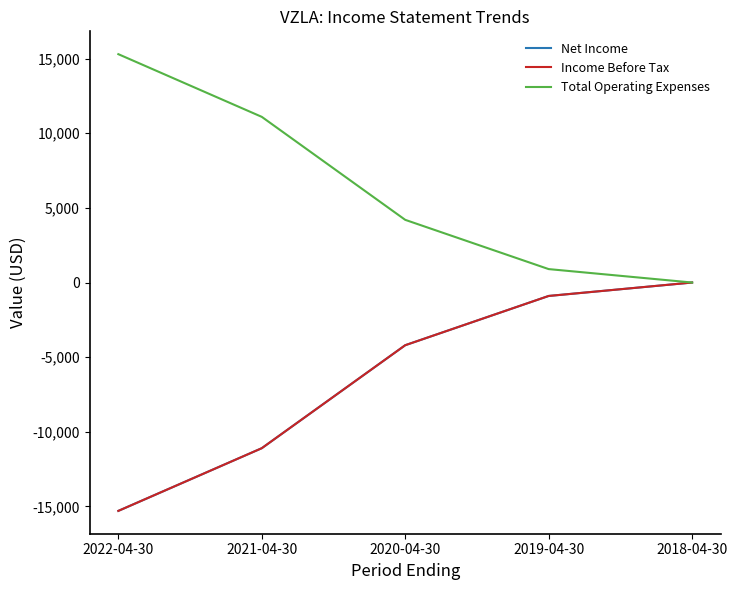

Which series changed the most between 2022-04-30 and 2021-04-30?

Net Income